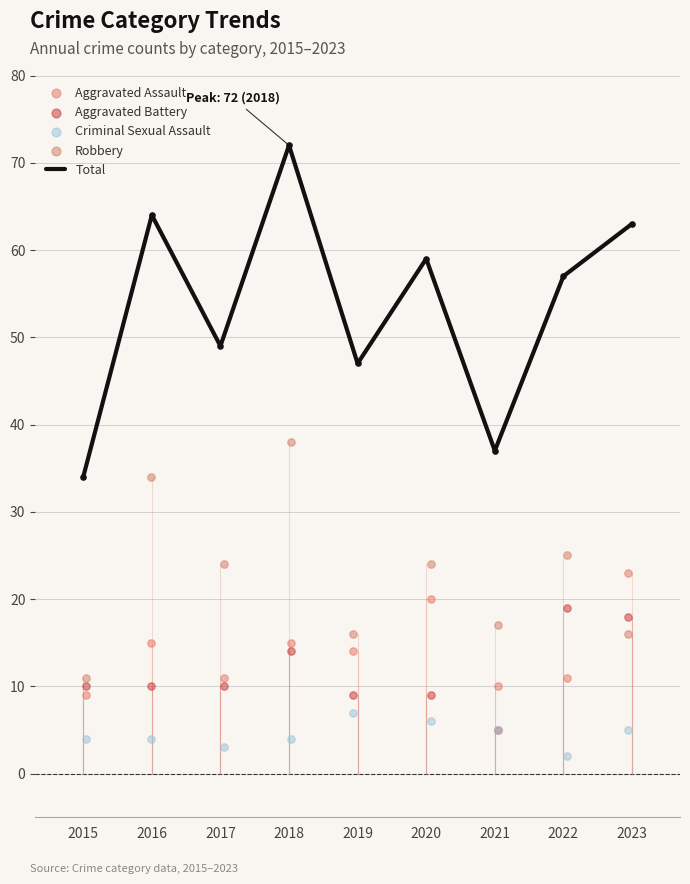

Which series has the largest total across all categories?

Total